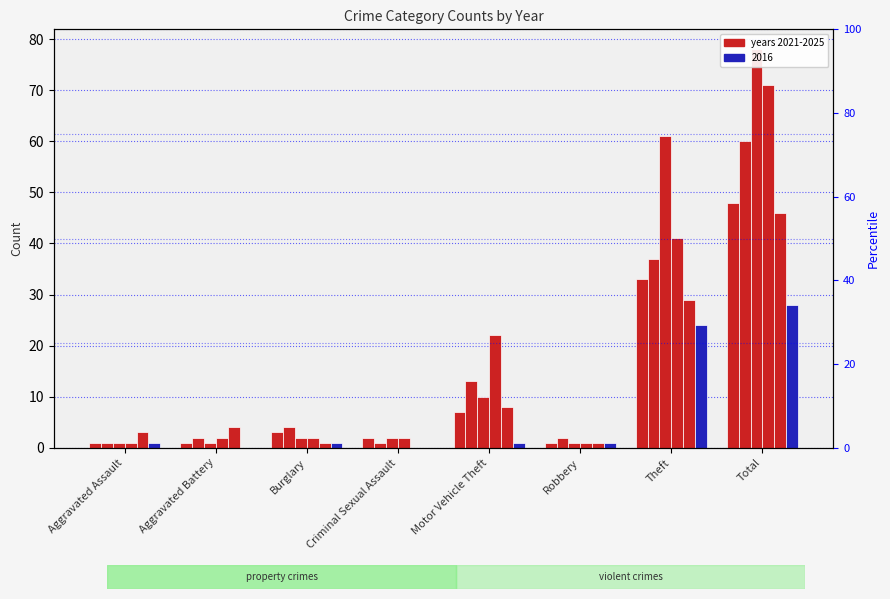

Where is 2021 nearest to the value 24?

Theft